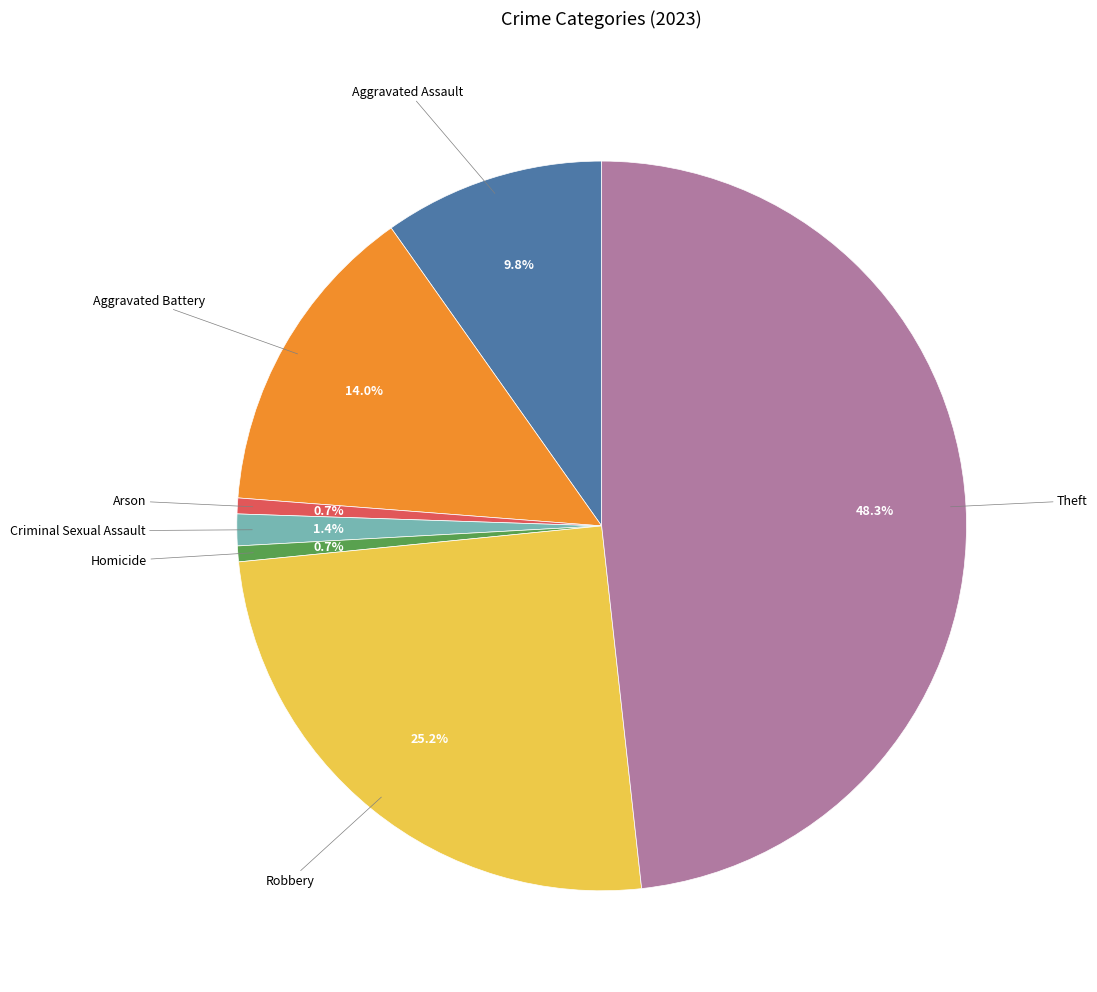

Is there a majority slice in this chart?

No